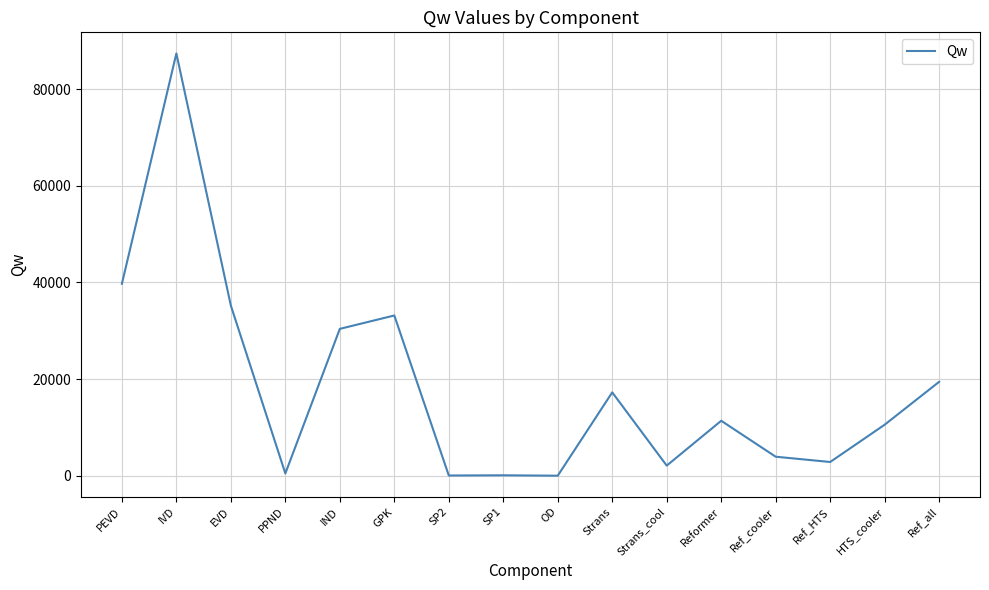

What is the maximum value shown in the chart?

87398.2